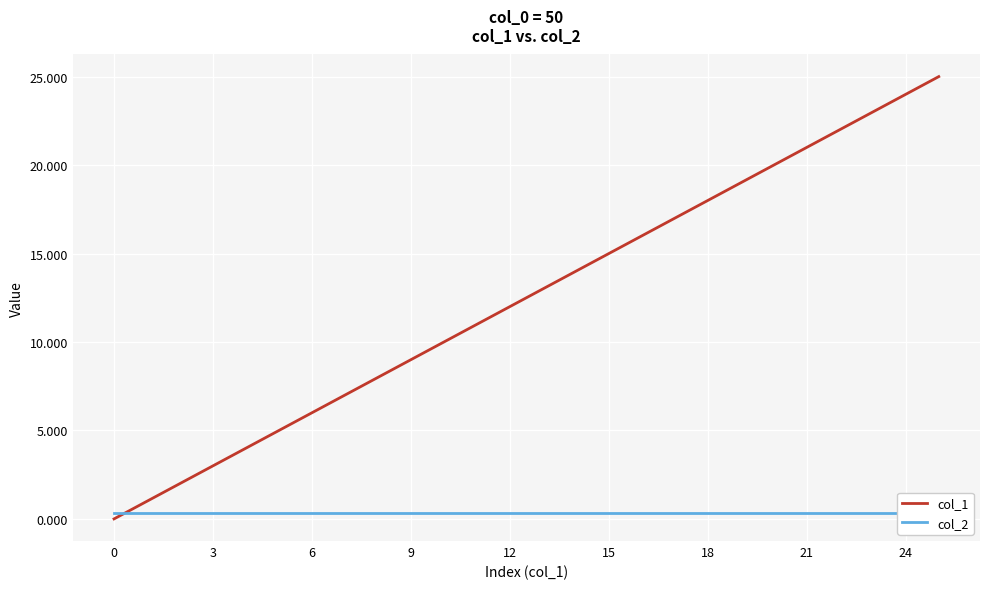

Reading right to left, what are all the values shown in this chart?

col_1: 25.0	24.0	23.0	22.0	21.0	20.0	19.0	18.0	17.0	16.0	15.0	14.0	13.0	12.0	11.0	10.0	9.0	8.0	7.0	6.0	5.0	4.0	3.0	2.0	1.0	0.0
col_2: 0.3	0.3	0.3	0.3	0.3	0.3	0.3	0.3	0.3	0.3	0.3	0.3	0.3	0.3	0.3	0.3	0.3	0.3	0.3	0.3	0.3	0.3	0.3	0.3	0.3	0.3